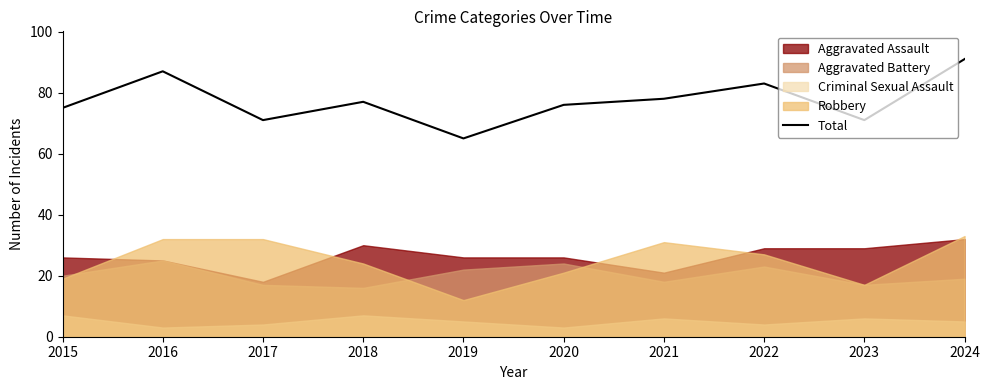

The value at 2015 is 75. True or false?

True